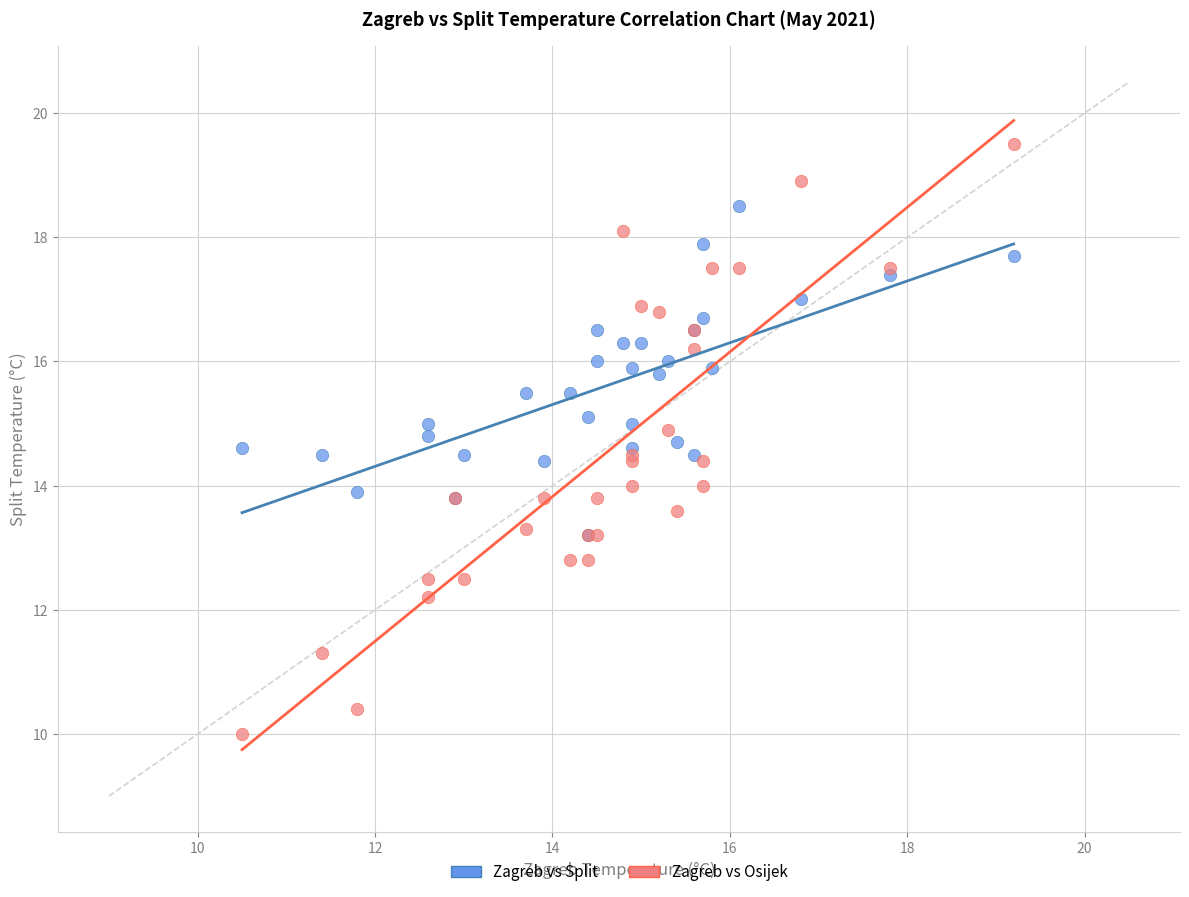

Which series has the largest Y range (max minus min)?

Zagreb vs Osijek